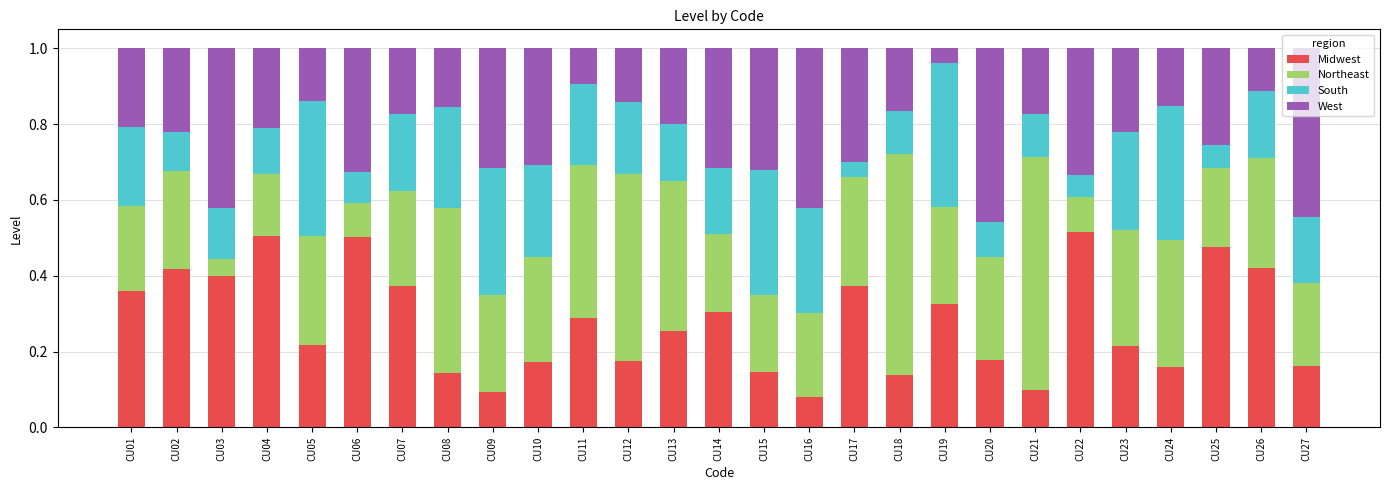

How many bars are there in total?

27